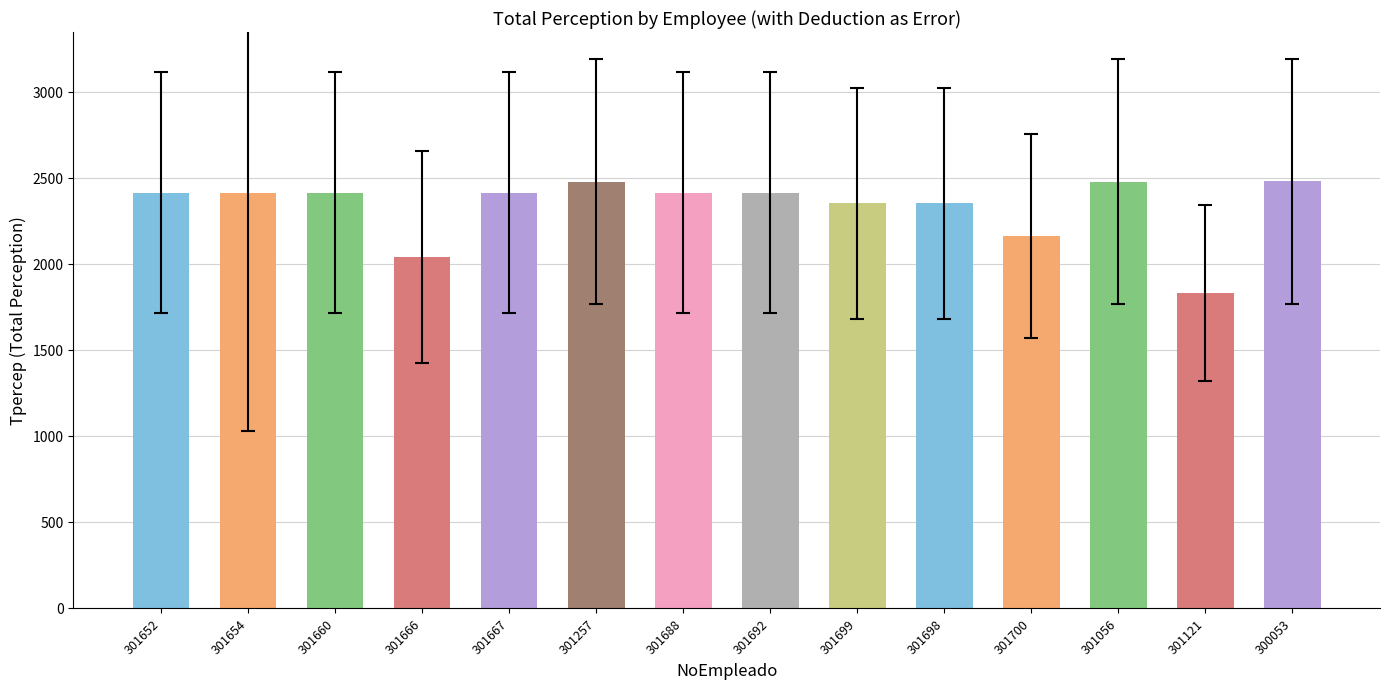

What position from the right is 301692?

7